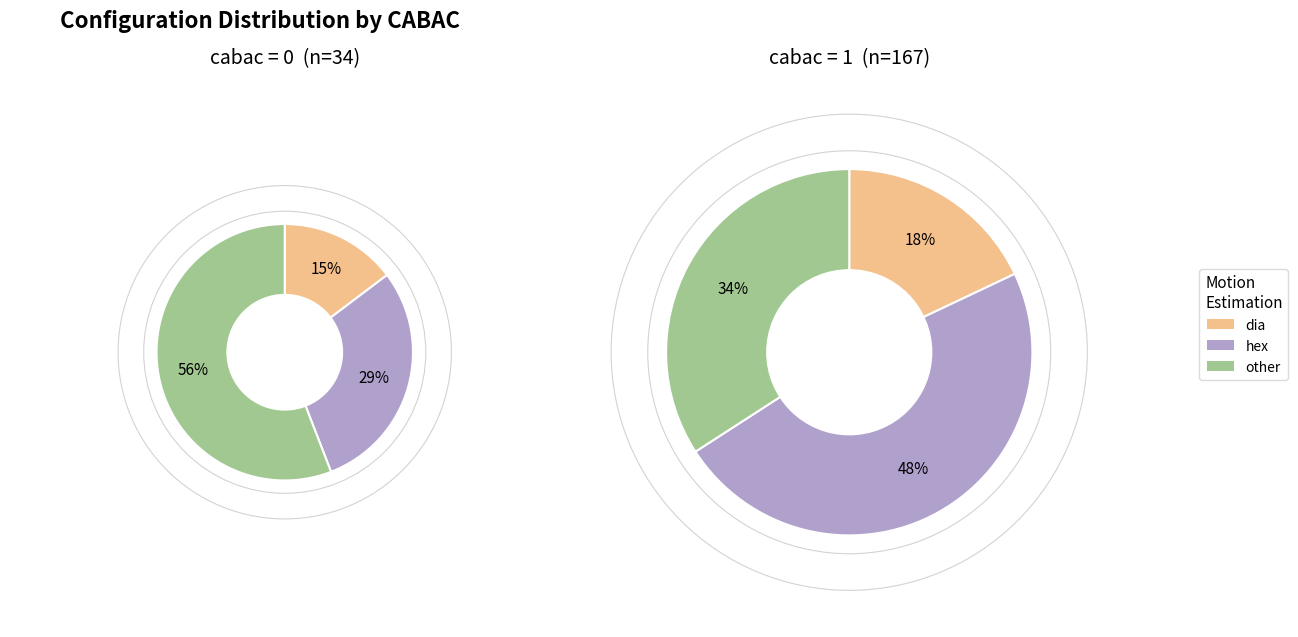

To the nearest percent, what is the combined percentage of cabac=1 and cabac=0?

100%